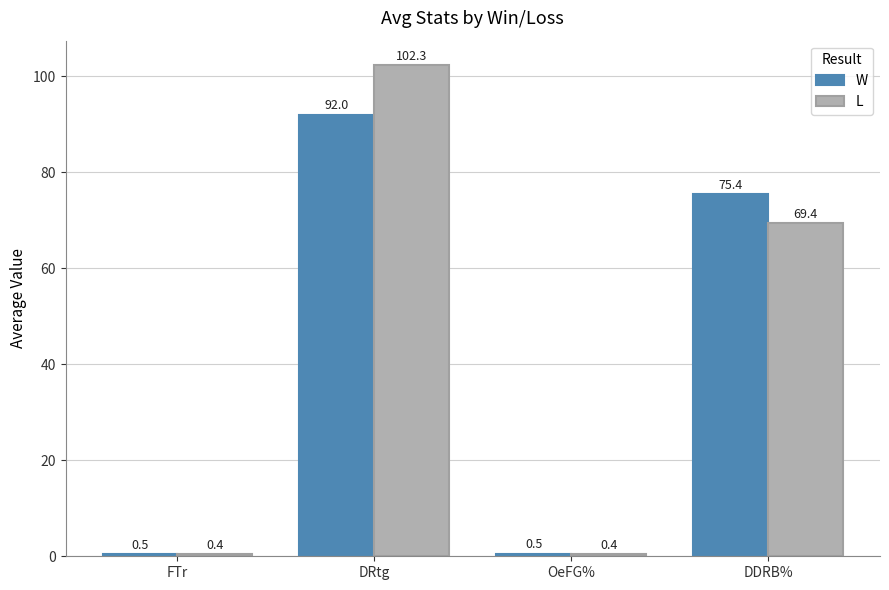

Is the value of W at FTr greater than the value of L at OeFG%?

Yes